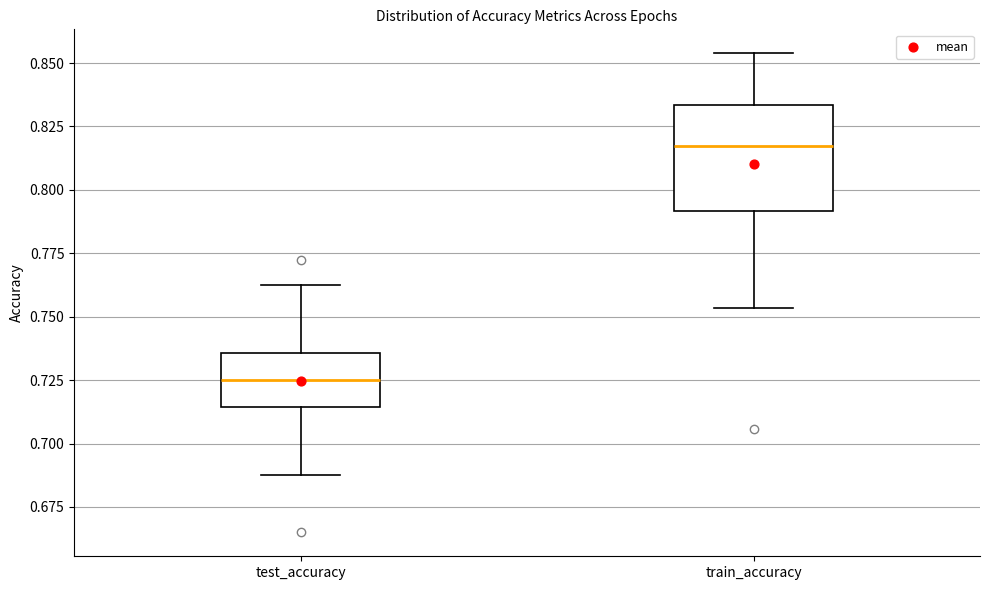

Where does the median line of the box for test_accuracy sit on the y-axis? The values are not printed on the chart, so give them approximately, as read against the axis.

0.725